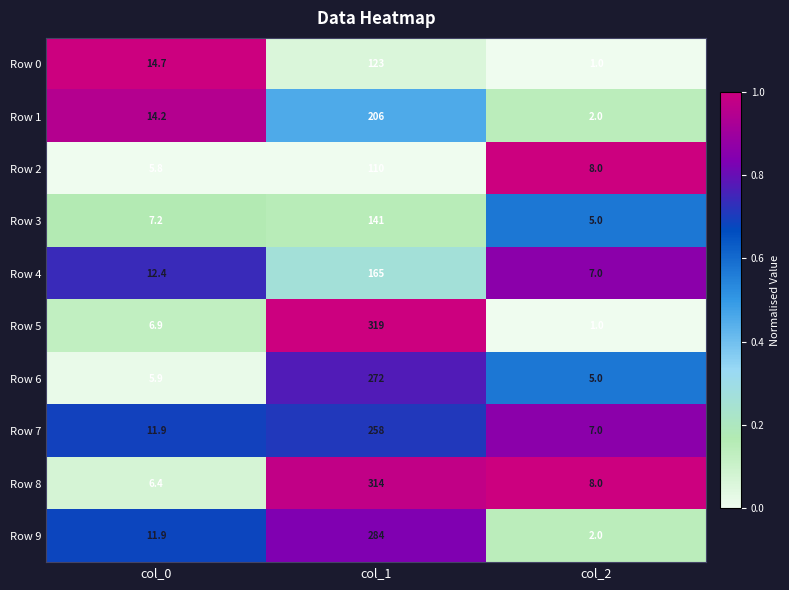

Reading right to left, extract all data points from this chart.

Row 0: col_2=1.0	col_1=123.0	col_0=14.7
Row 1: col_2=2.0	col_1=206.0	col_0=14.2
Row 2: col_2=8.0	col_1=110.0	col_0=5.8
Row 3: col_2=5.0	col_1=141.0	col_0=7.2
Row 4: col_2=7.0	col_1=165.0	col_0=12.4
Row 5: col_2=1.0	col_1=319.0	col_0=6.9
Row 6: col_2=5.0	col_1=272.0	col_0=5.9
Row 7: col_2=7.0	col_1=258.0	col_0=11.9
Row 8: col_2=8.0	col_1=314.0	col_0=6.4
Row 9: col_2=2.0	col_1=284.0	col_0=11.9